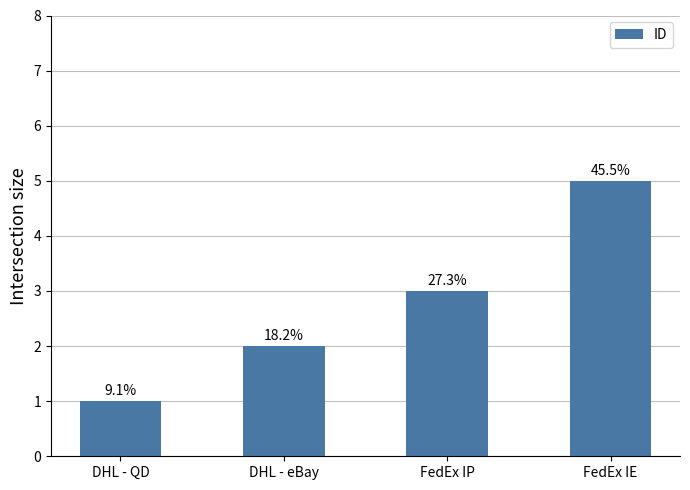

What is the sum of all values?

11